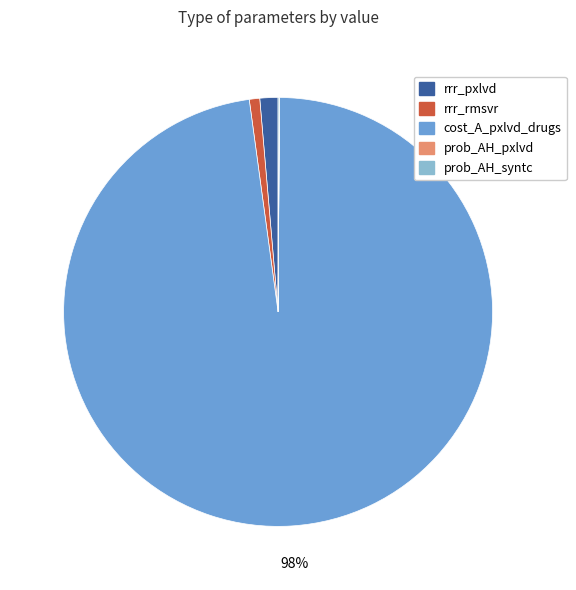

Do rrr_rmsvr and rrr_pxlvd together represent more than half of the pie?

No